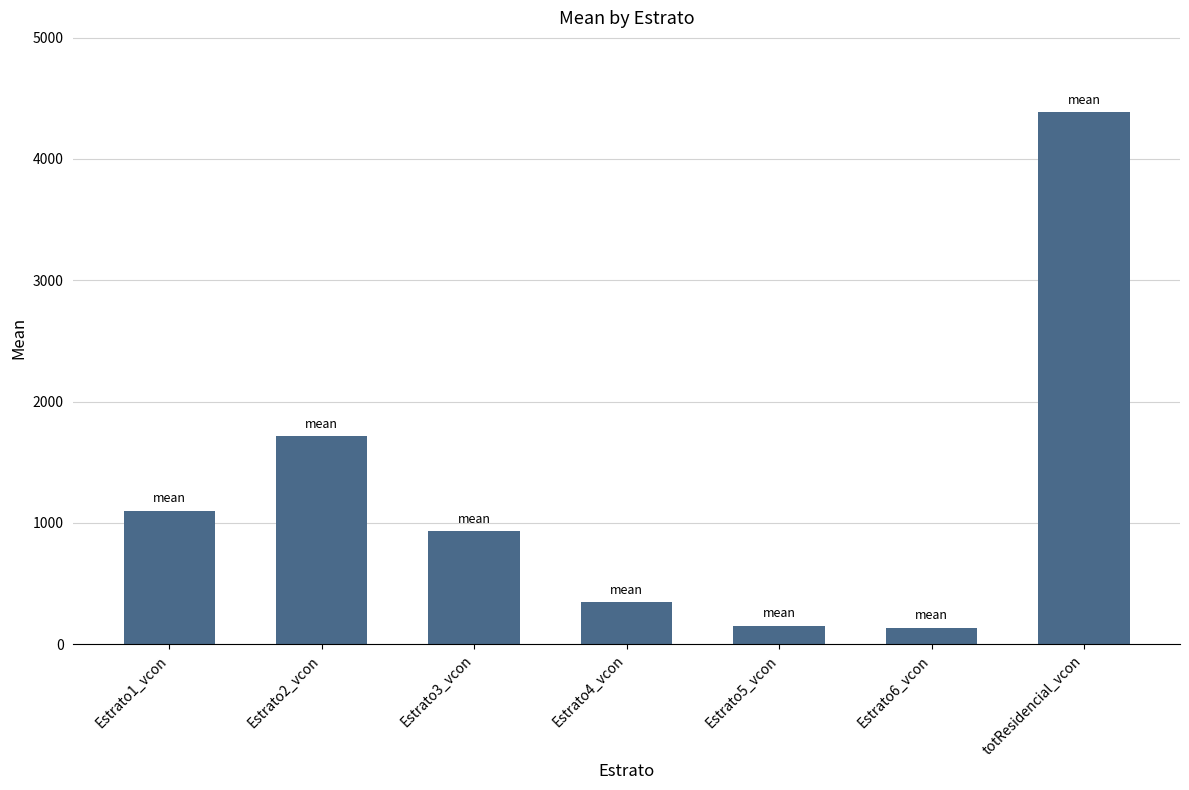

At which label is the value closest to 2260?

Estrato2_vcon